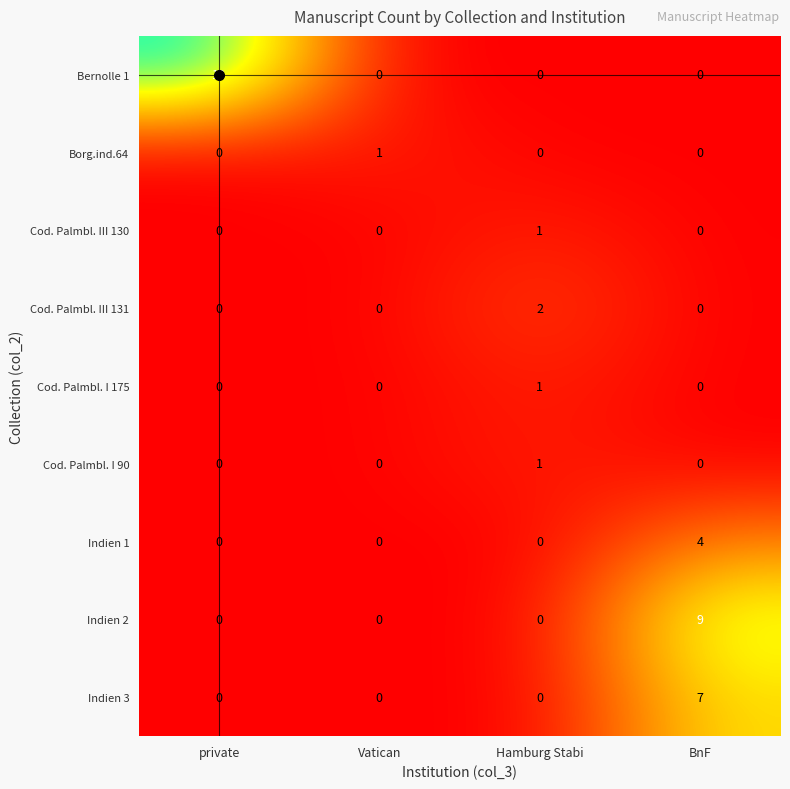

What is the total value across all series at Hamburg Stabi?

5